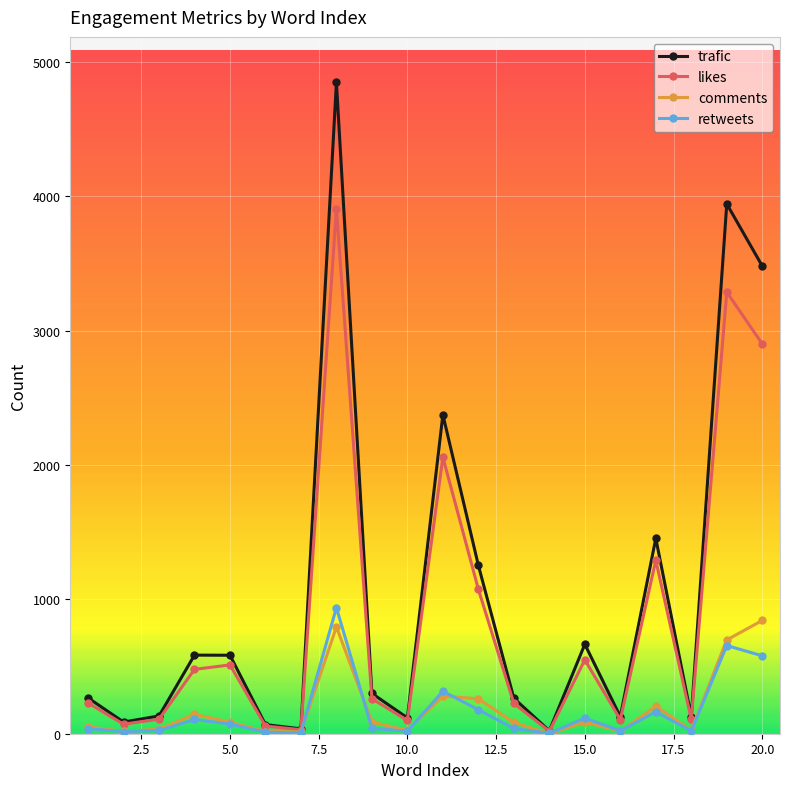

How many interior local valleys does the trafic series have?

6